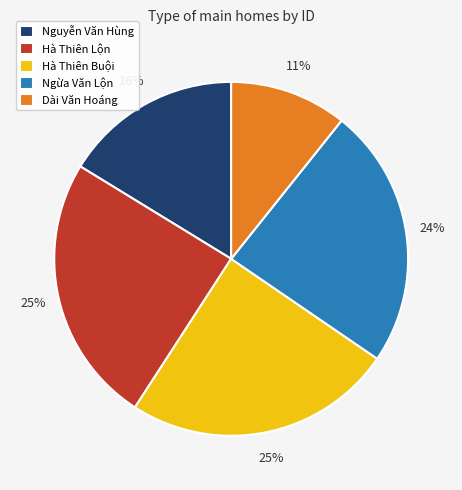

Which has a higher value, Ngừa Văn Lộn or Dài Văn Hoáng?

Ngừa Văn Lộn